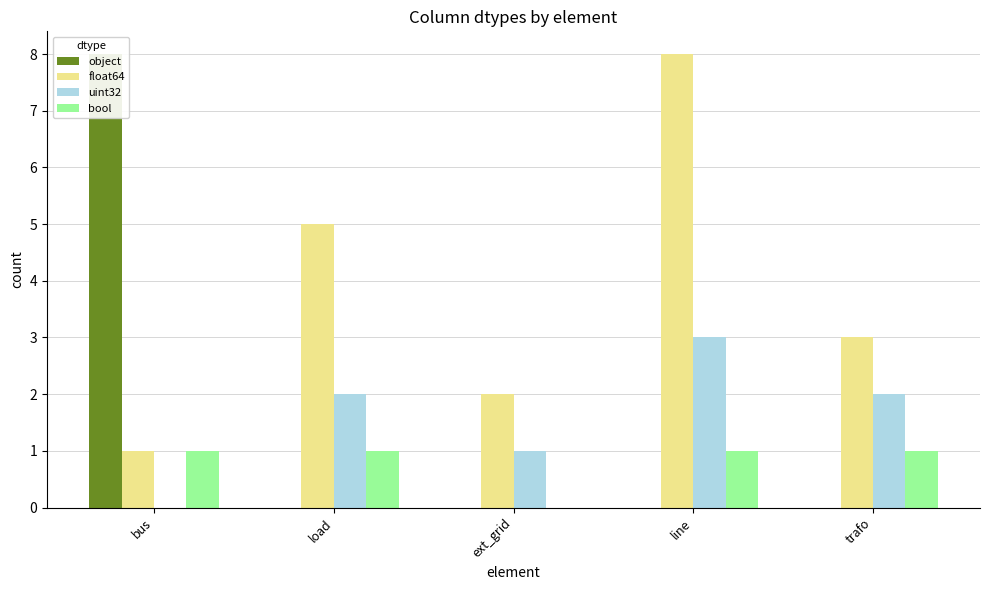

Which series changed the most between line and trafo?

float64